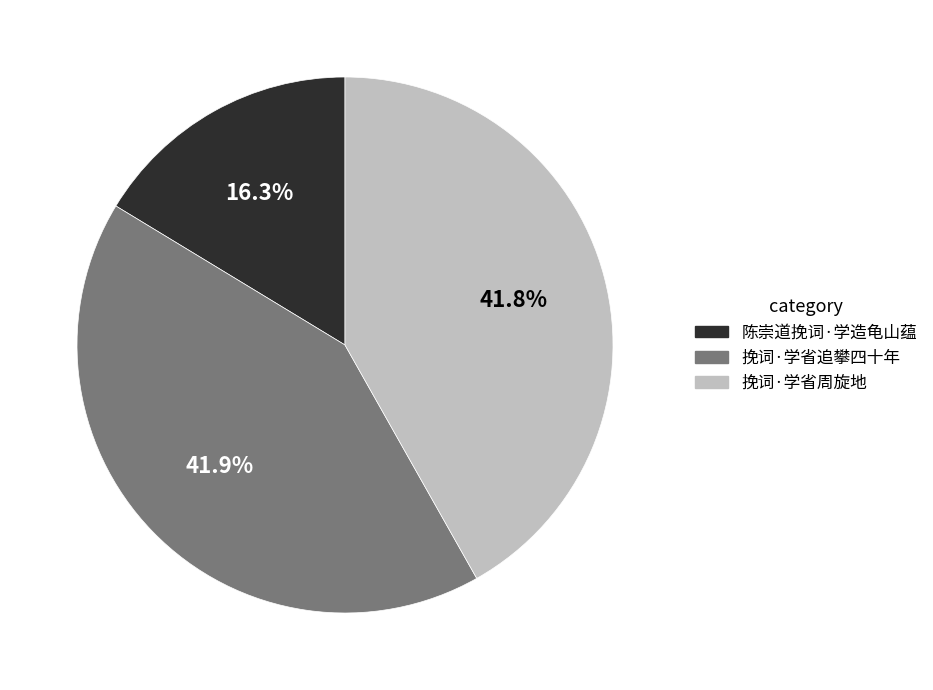

What is the smallest slice in the pie chart?

陈崇道挽词·学造龟山蕴